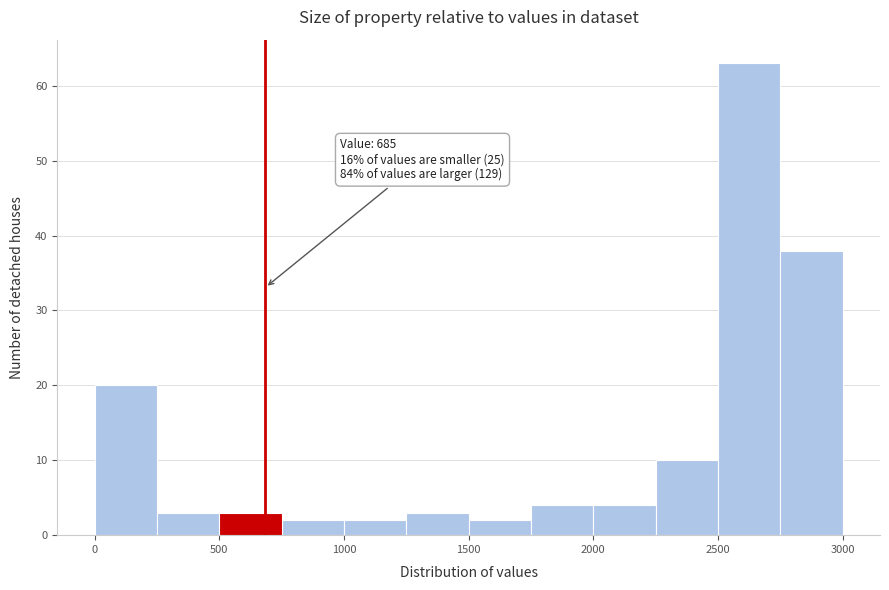

Which range on the x-axis has the tallest bar?

2500 to 2750